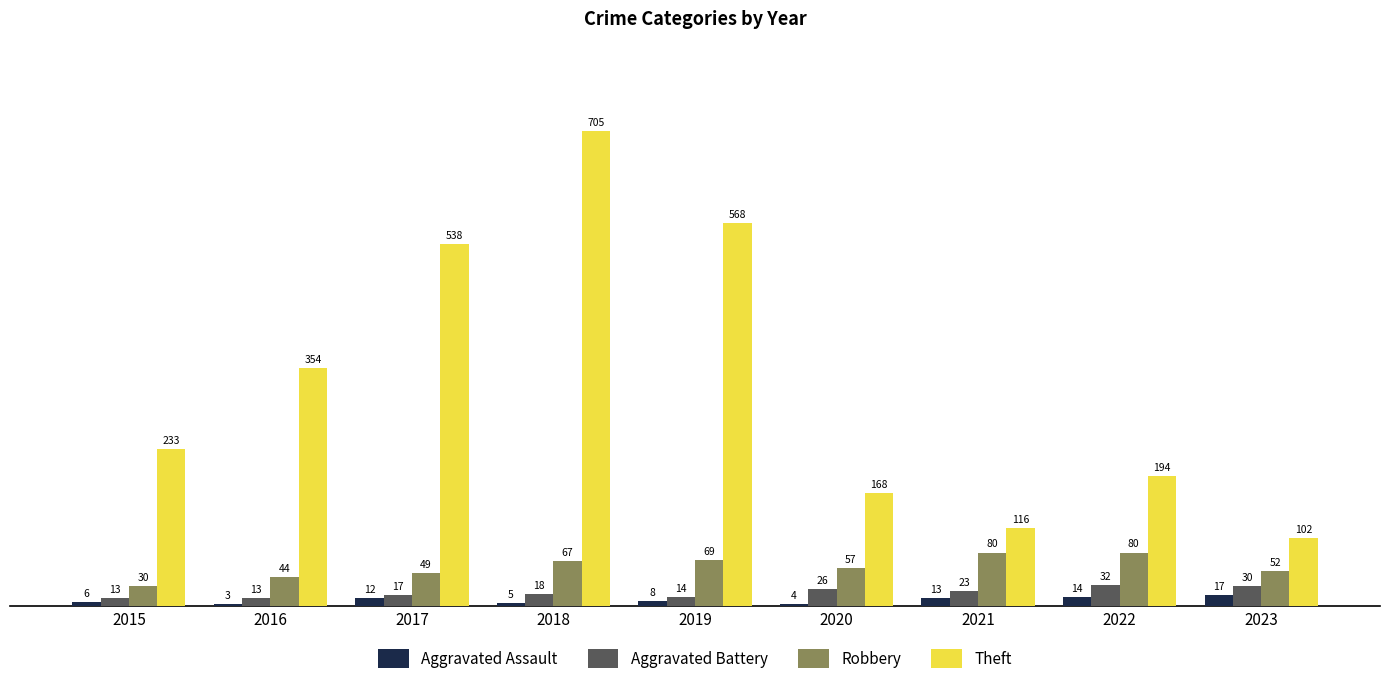

True or false: Theft has a value of 568 at 2019.

True